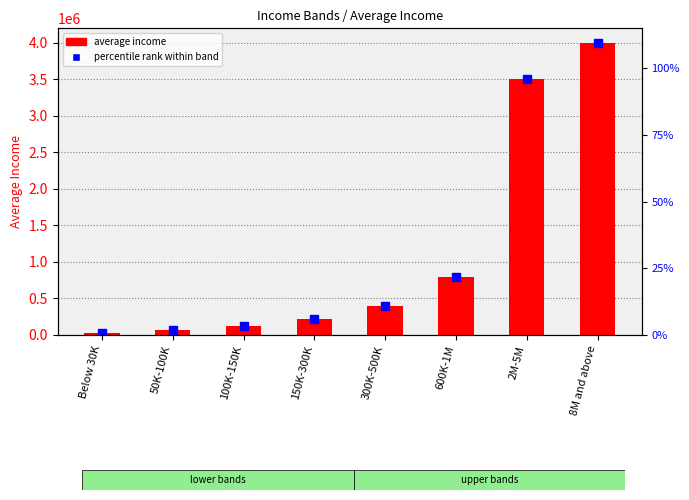

Approximately how many times larger is the value at 600K-1M compared to 300K-500K?

2.0